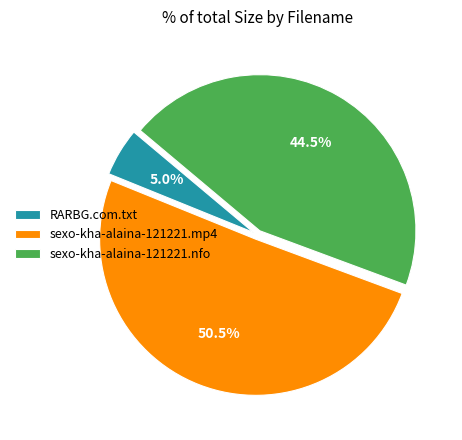

Between sexo-kha-alaina-121221.nfo and sexo-kha-alaina-121221.mp4, which is larger?

sexo-kha-alaina-121221.mp4